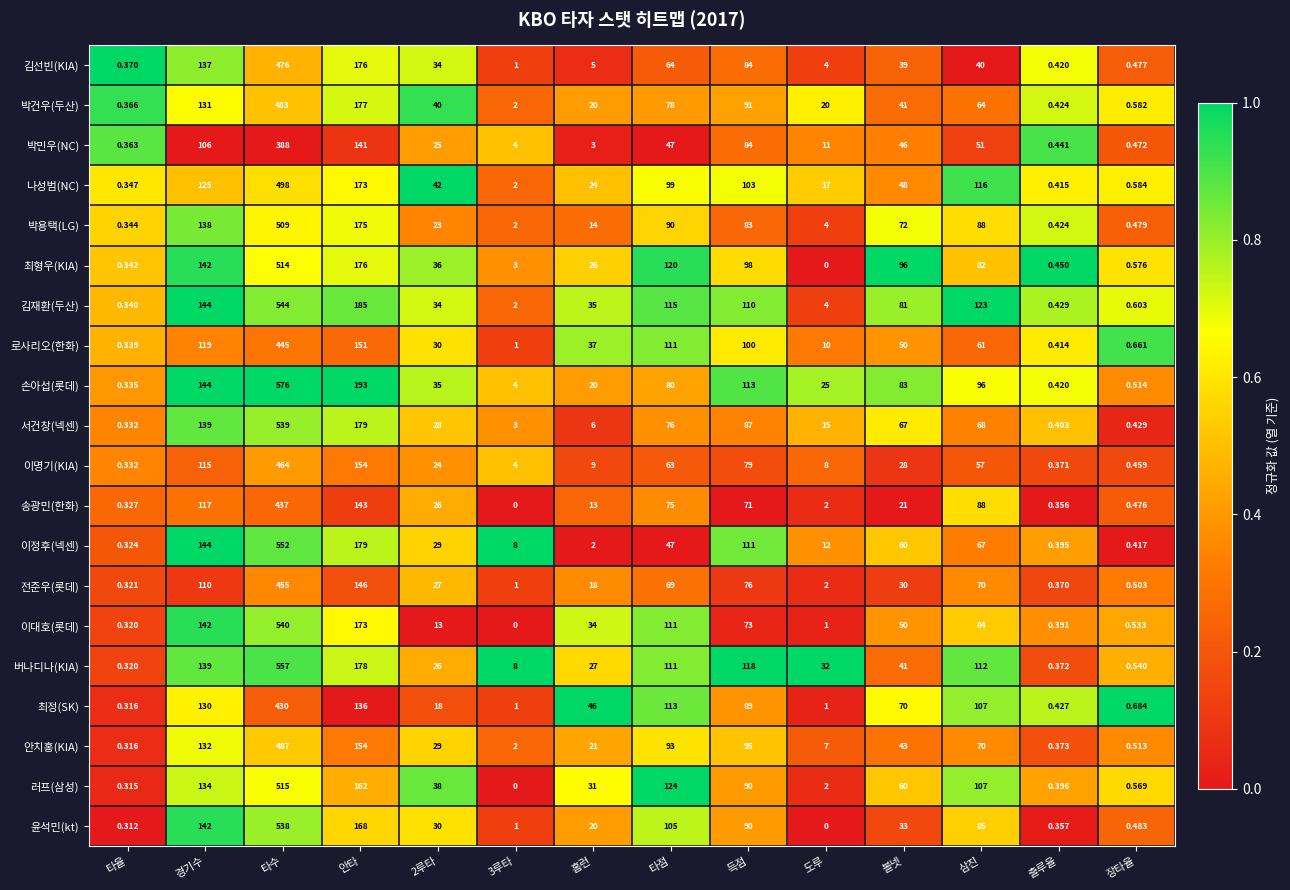

Which series has the largest total across all categories?

김재환(두산)